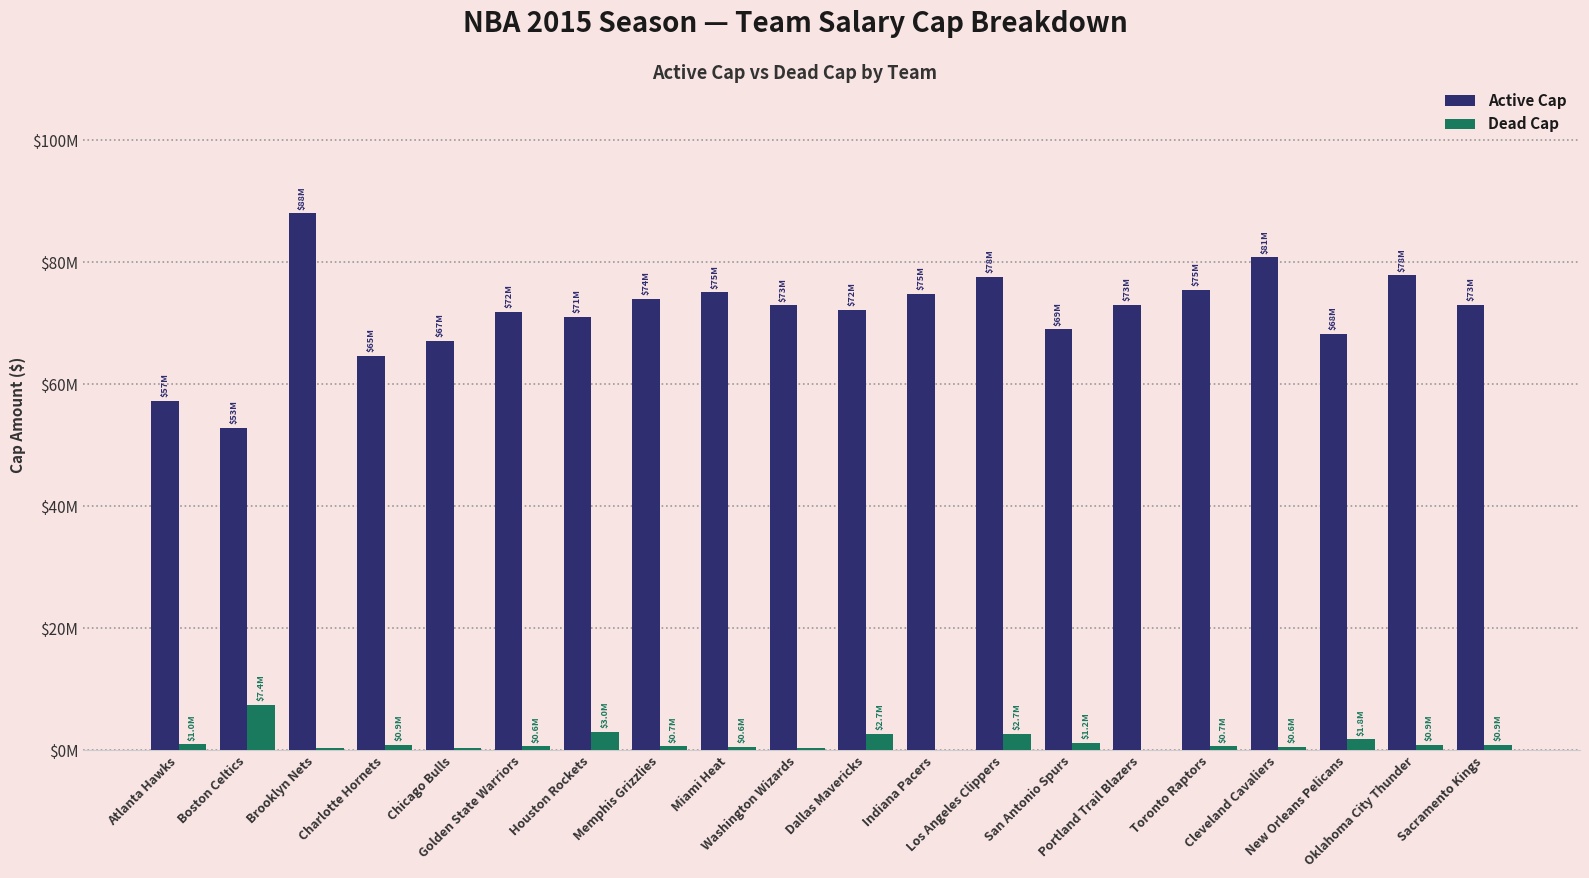

At Chicago Bulls, list the series in order from smallest to largest.

Dead Cap, Active Cap